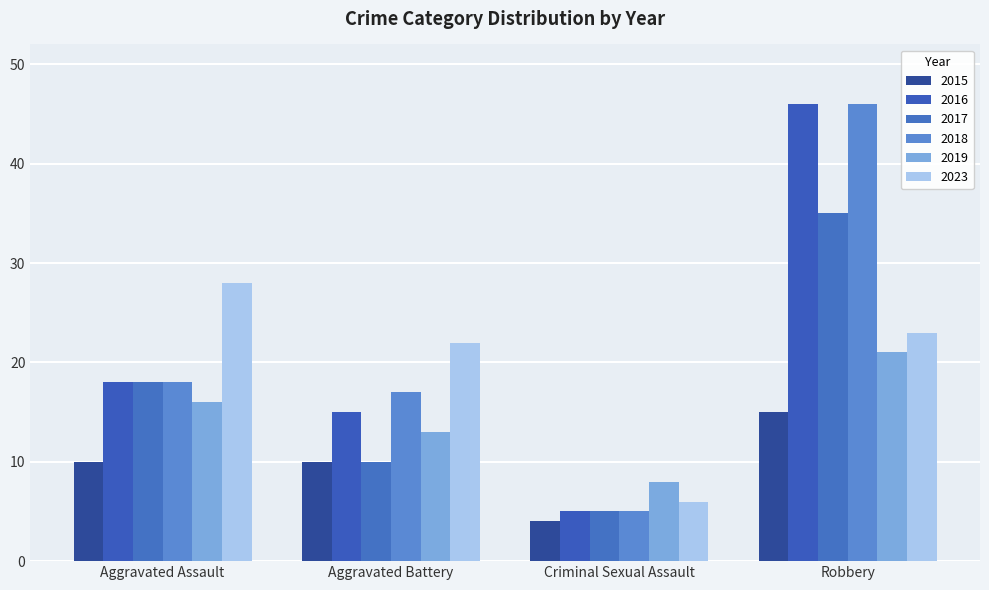

What is the maximum value shown in the chart?

46